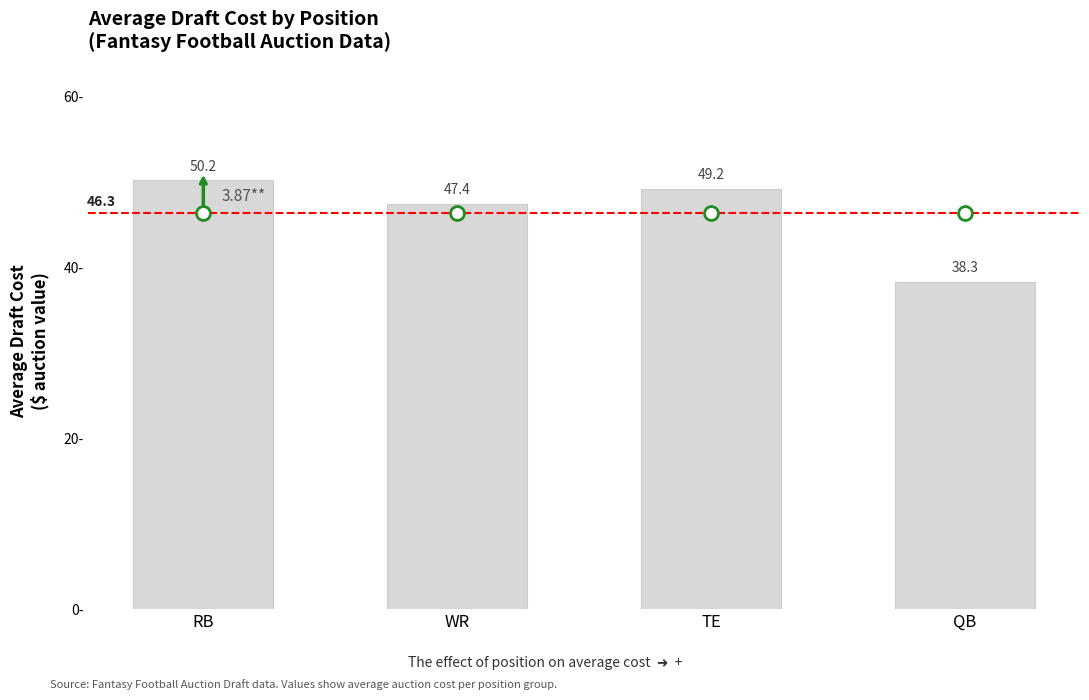

True or false: the data shows 49.2 at TE.

True